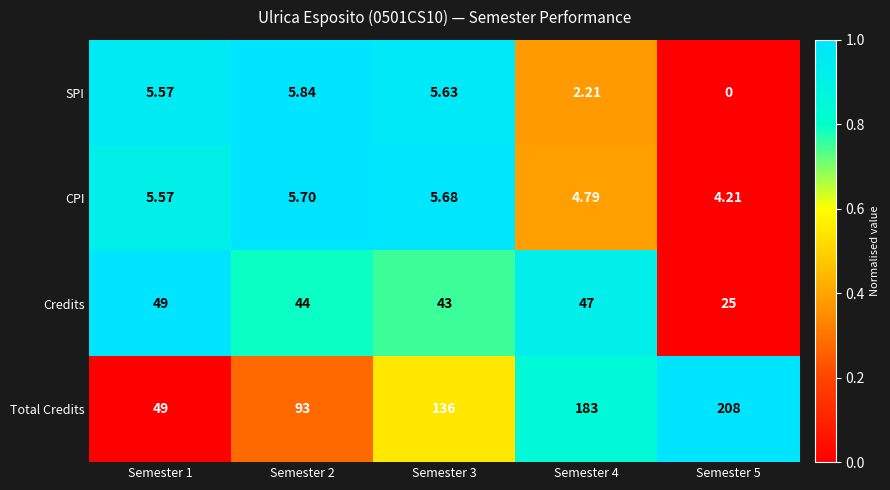

Rank the series at Semester 3 from lowest to highest value.

SPI, CPI, Credits, Total Credits